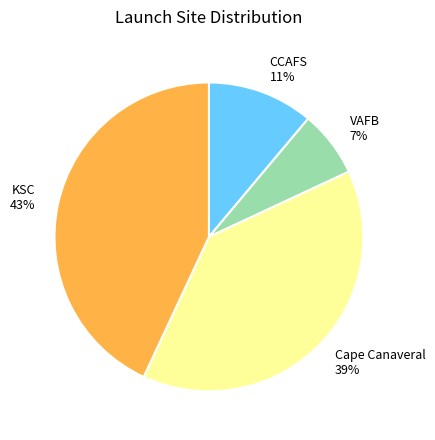

Is there a majority slice in this chart?

No